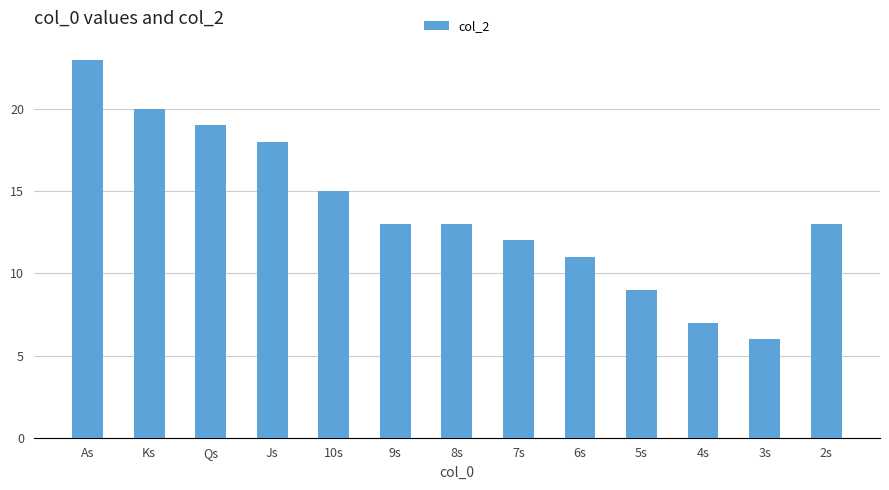

What is the sum of all values?

179